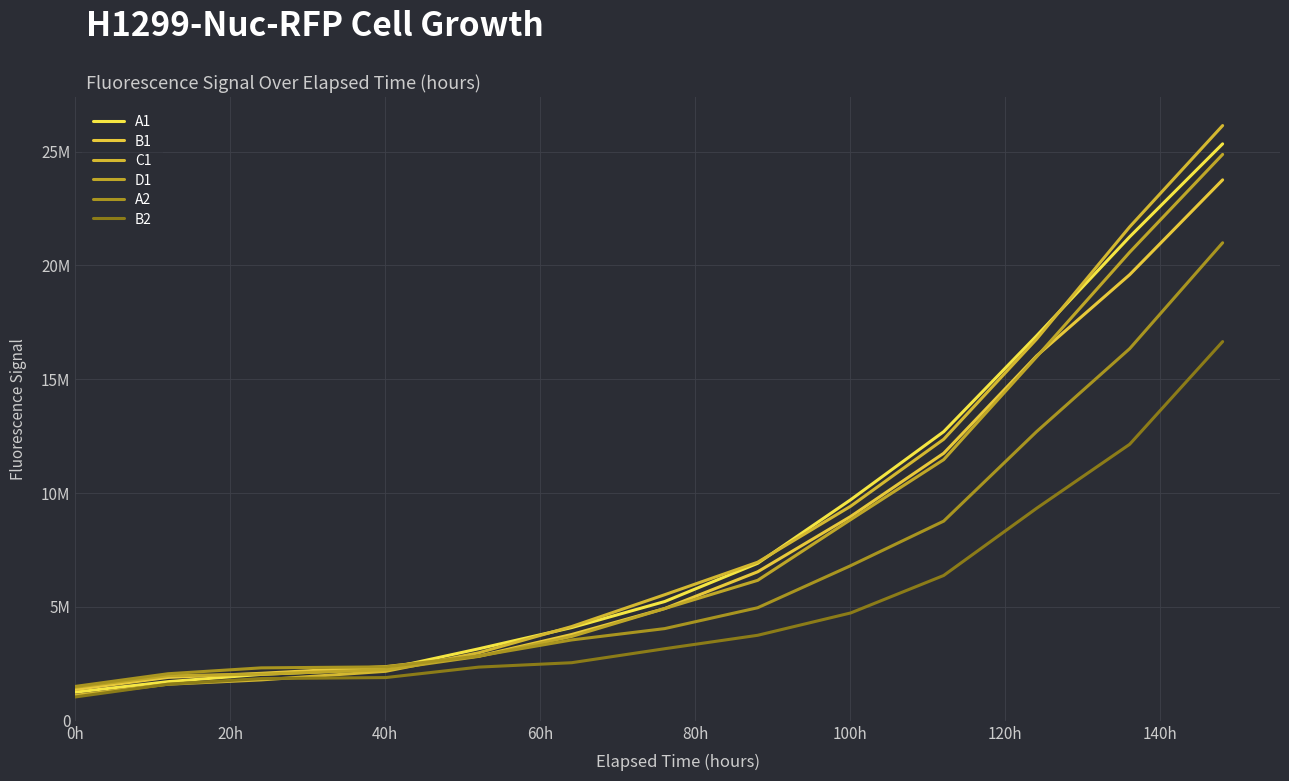

What are all the series names shown in the legend?

A1, B1, C1, D1, A2, B2